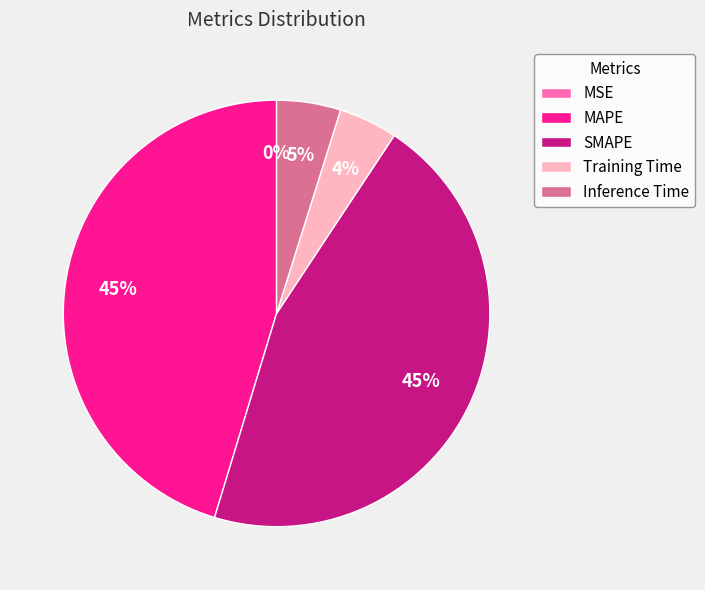

Does MAPE account for over 50% of the chart?

No